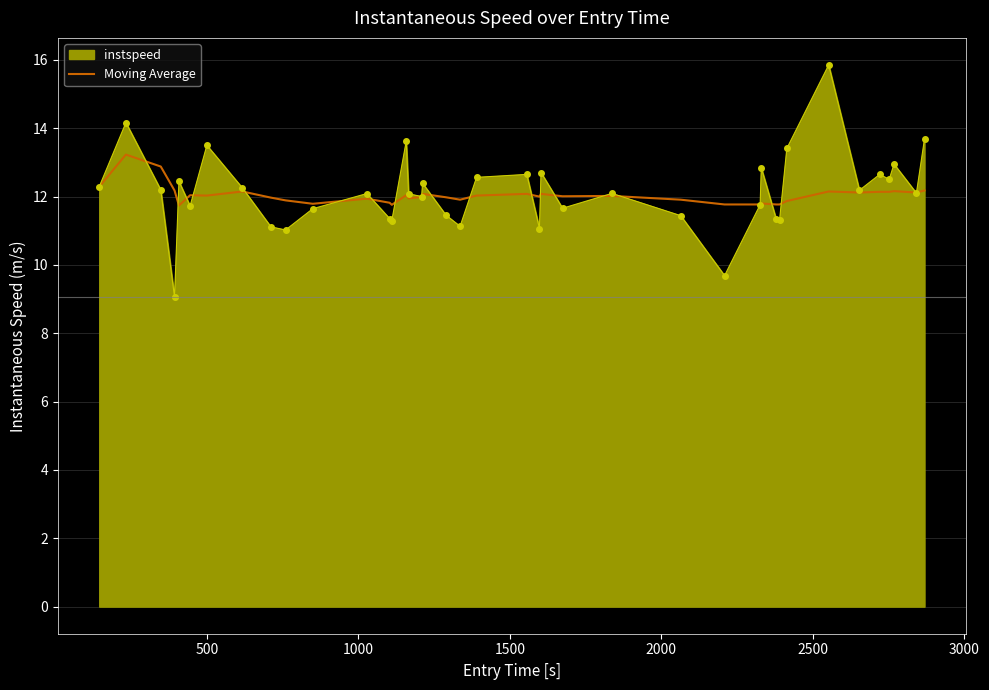

Rank the series by their maximum value, from highest to lowest.

instspeed, Moving Average